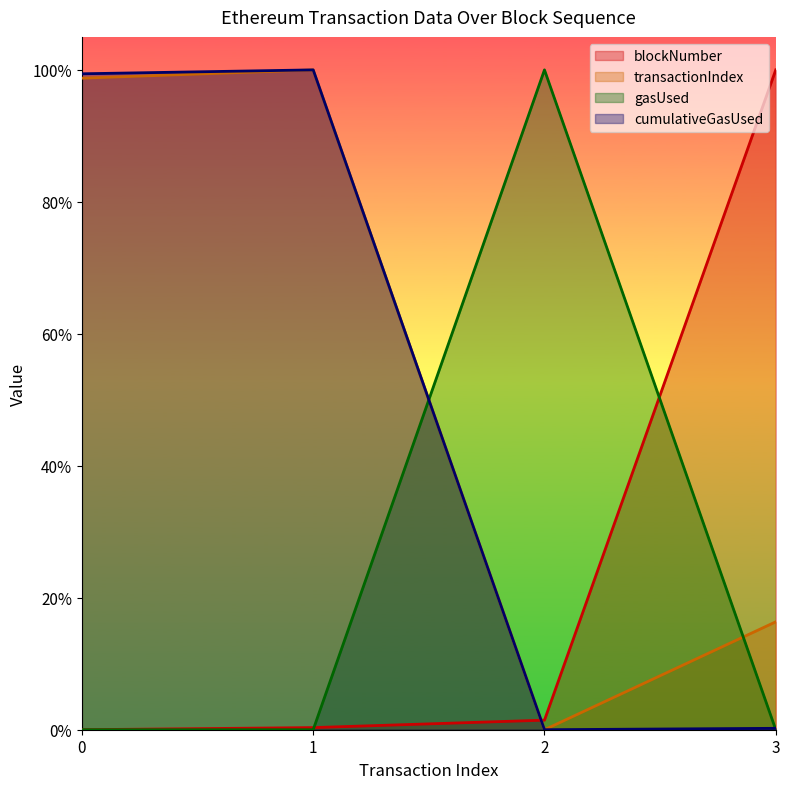

Which series ends up on top after the final intersection of blockNumber and cumulativeGasUsed?

blockNumber